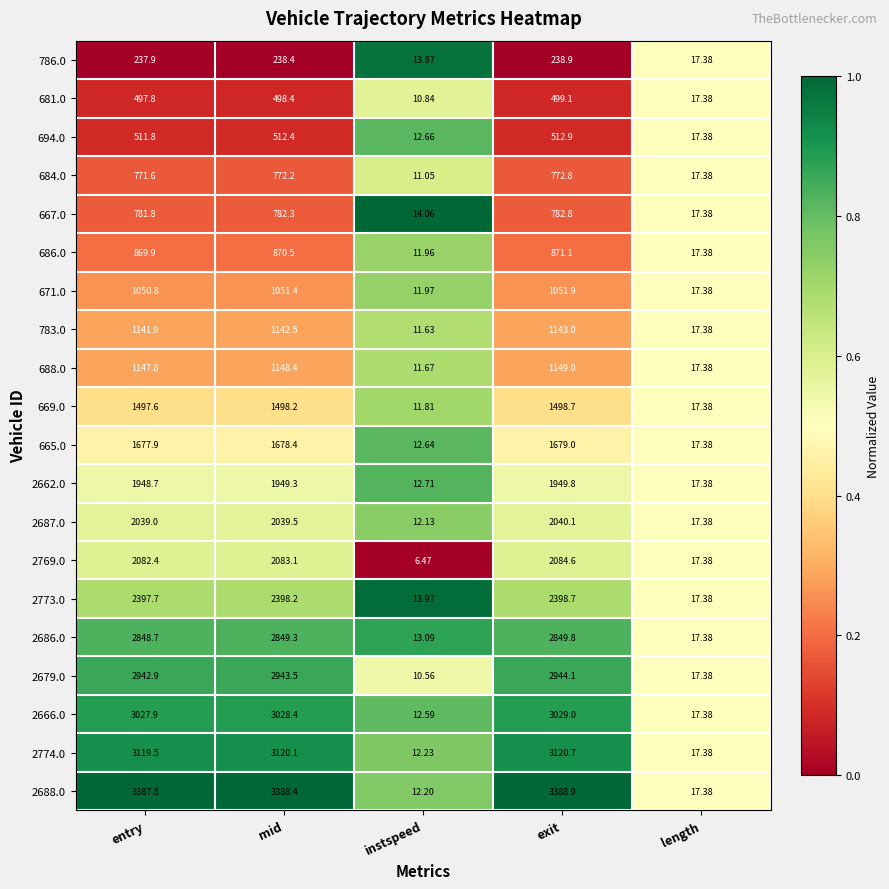

What is the maximum value shown in the chart?

3388.9